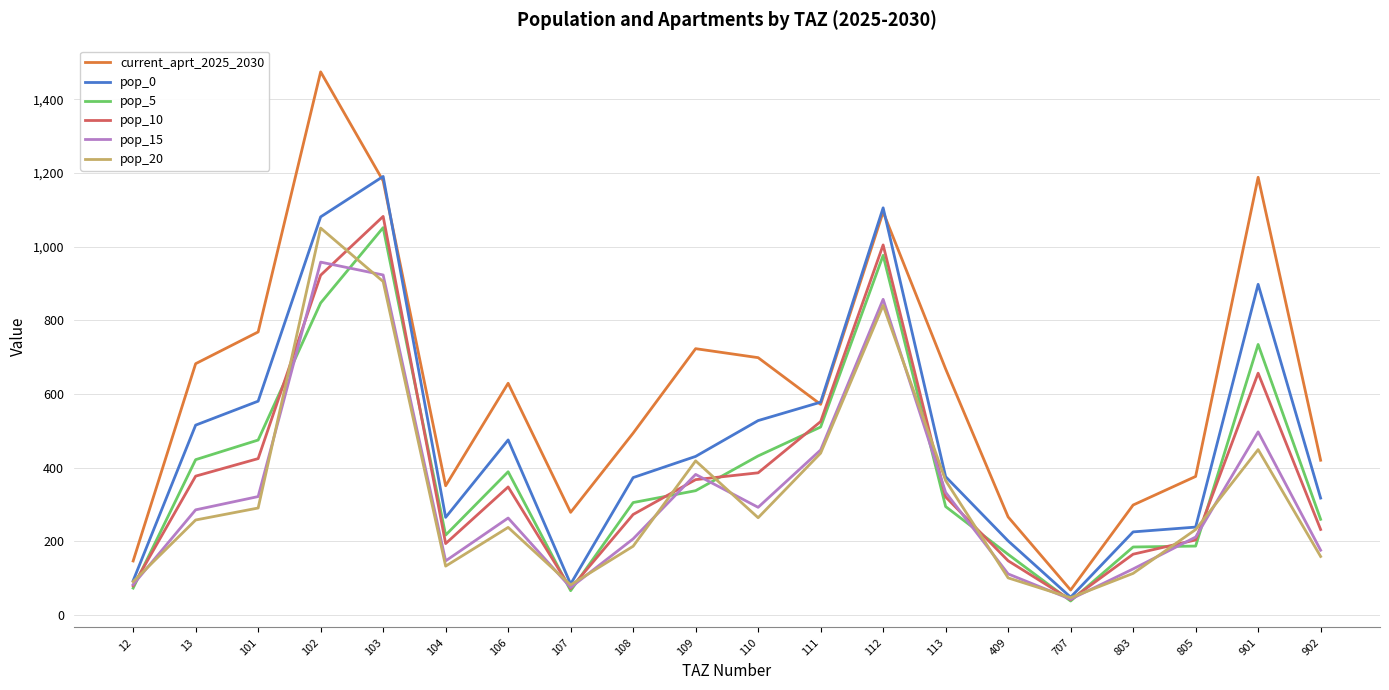

At which label does pop_10 first exceed 347?

13